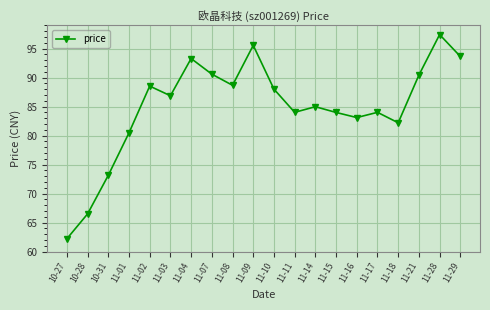

Which category has the lowest value across all series?

10-27